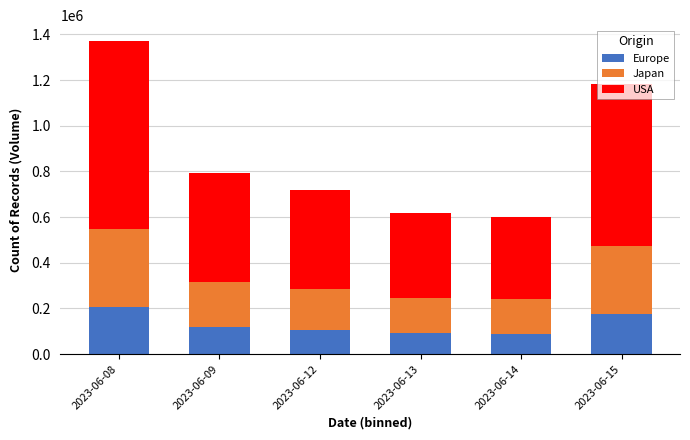

At which category is the sum across all series the highest?

2023-06-08